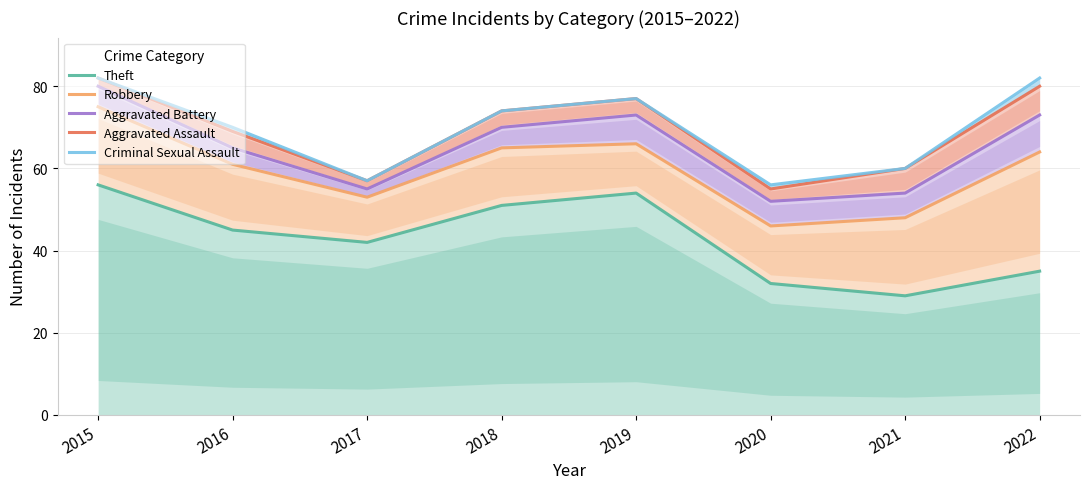

True or false: Aggravated Battery has a value of 109 at 2018.

False